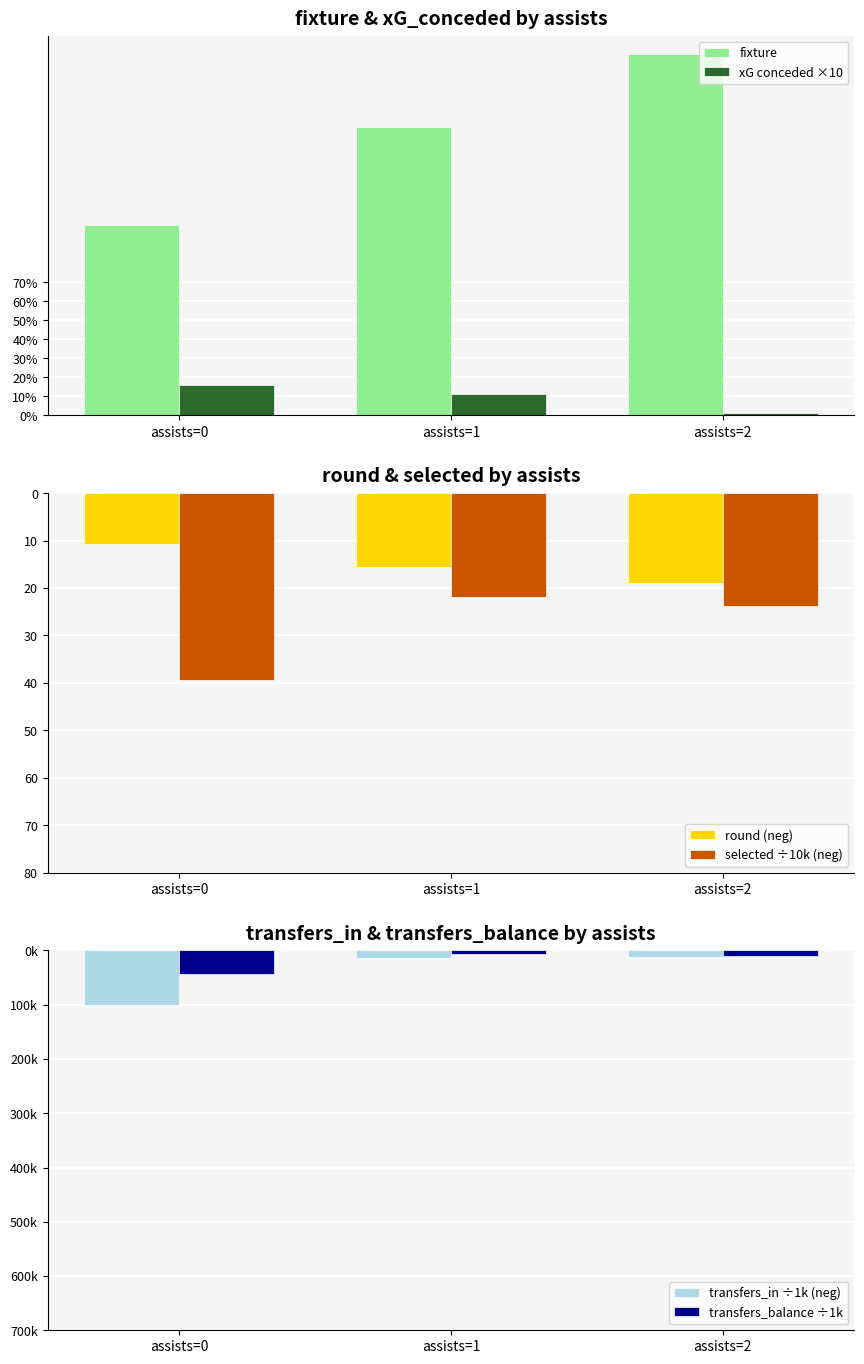

Which category has the lowest value in the transfers_balance ÷1k series?

assists=0